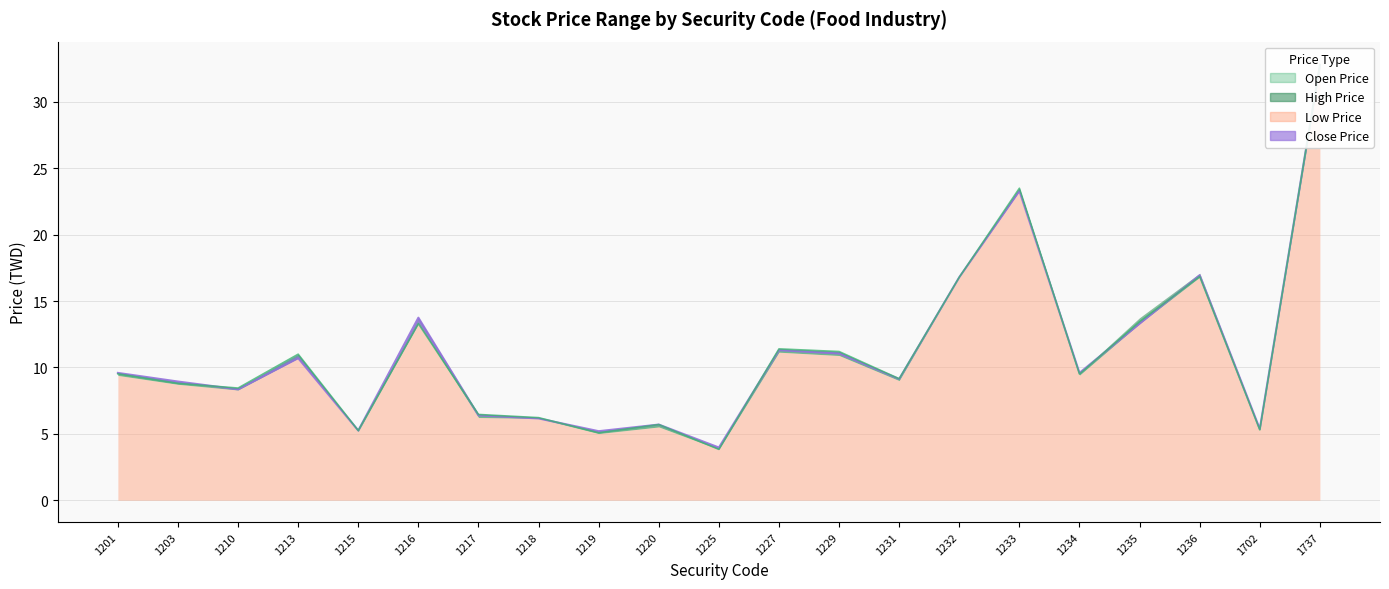

How many data points in Open Price are less than 9?

9